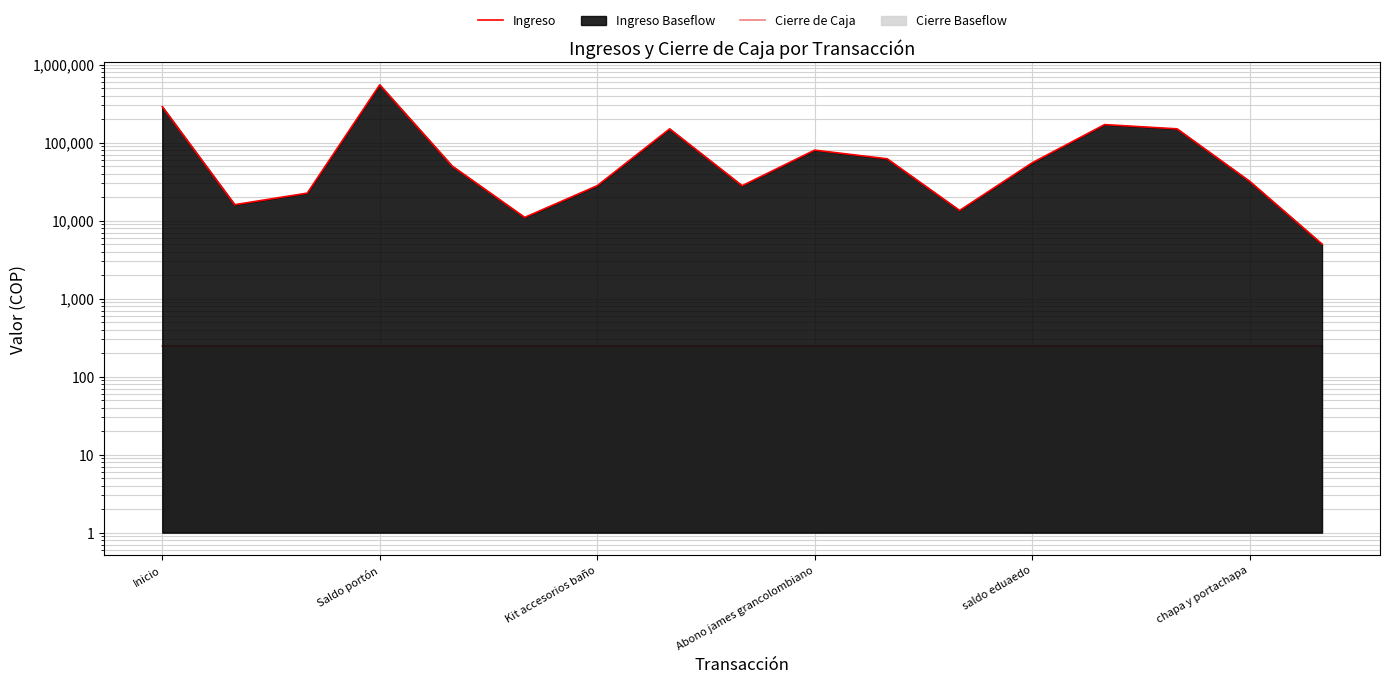

Which series has the largest total across all categories?

Ingreso